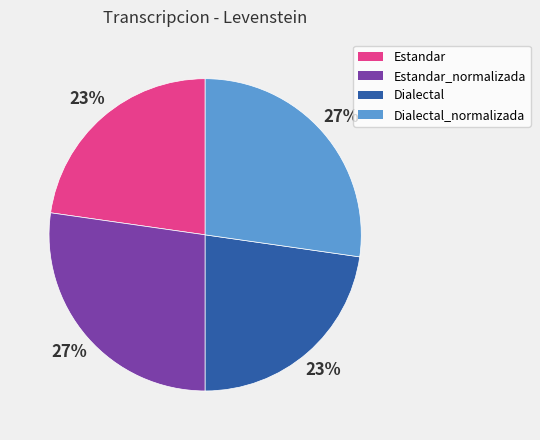

Is it true that Estandar_normalizada is 15% of the pie?

False